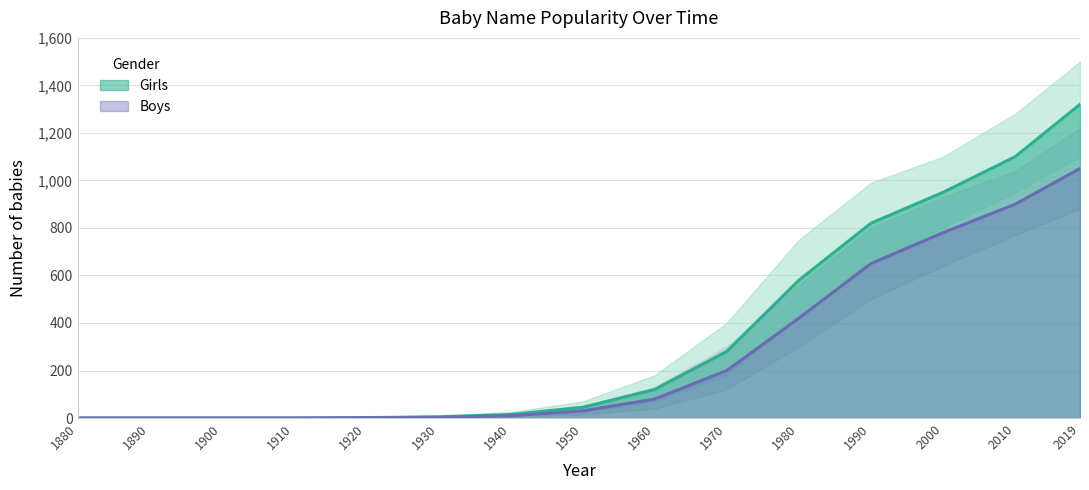

How many values in the Boys series are below 30?

7